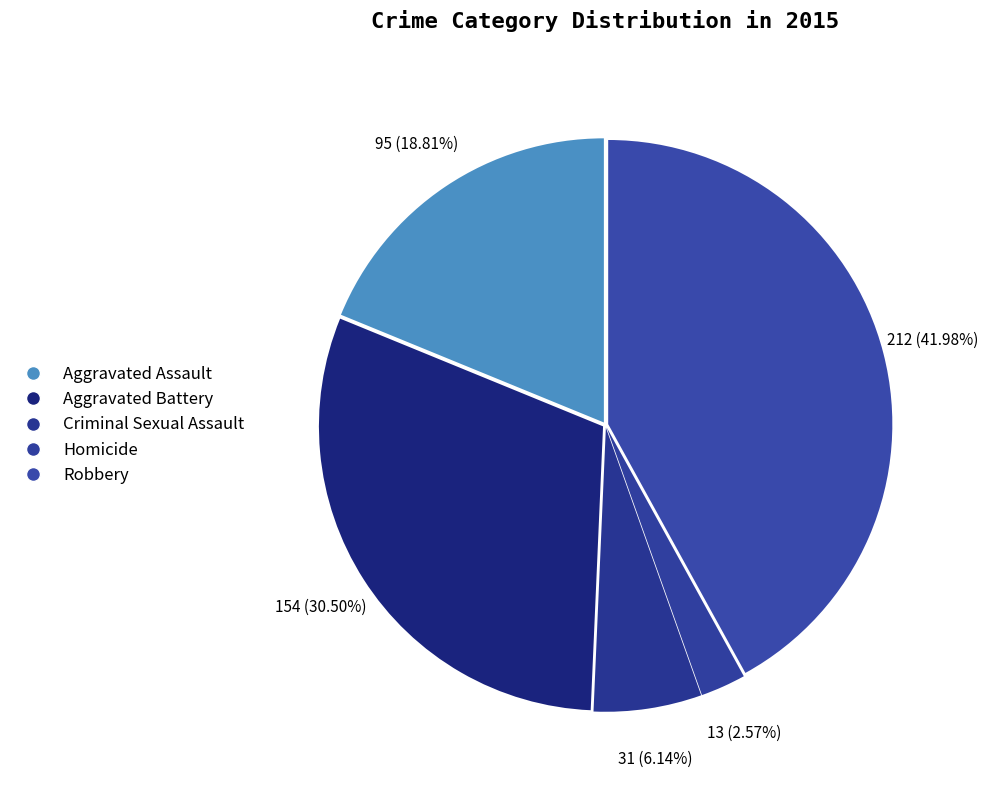

What is the smallest slice in the pie chart?

Homicide